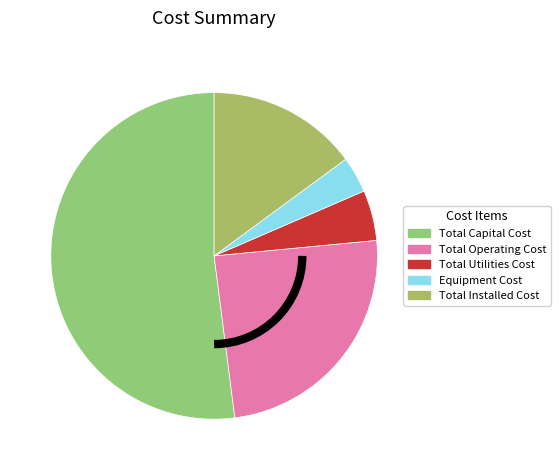

To the nearest percent, what is the average slice percentage?

20%